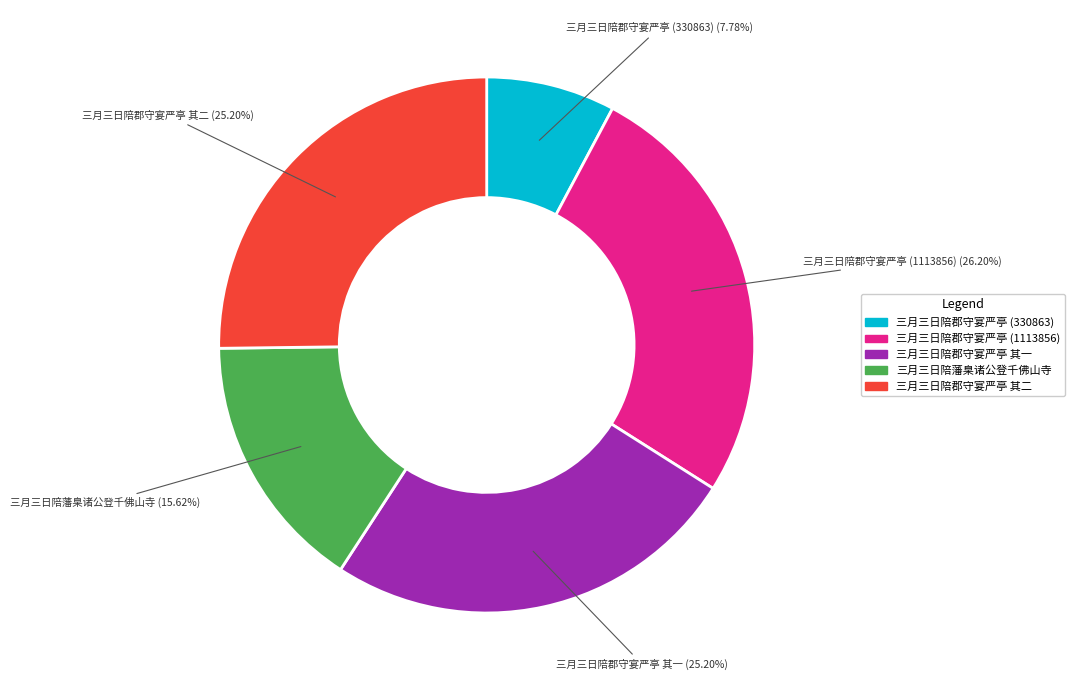

What is the smallest slice in the pie chart?

三月三日陪郡守宴严亭 (330863)